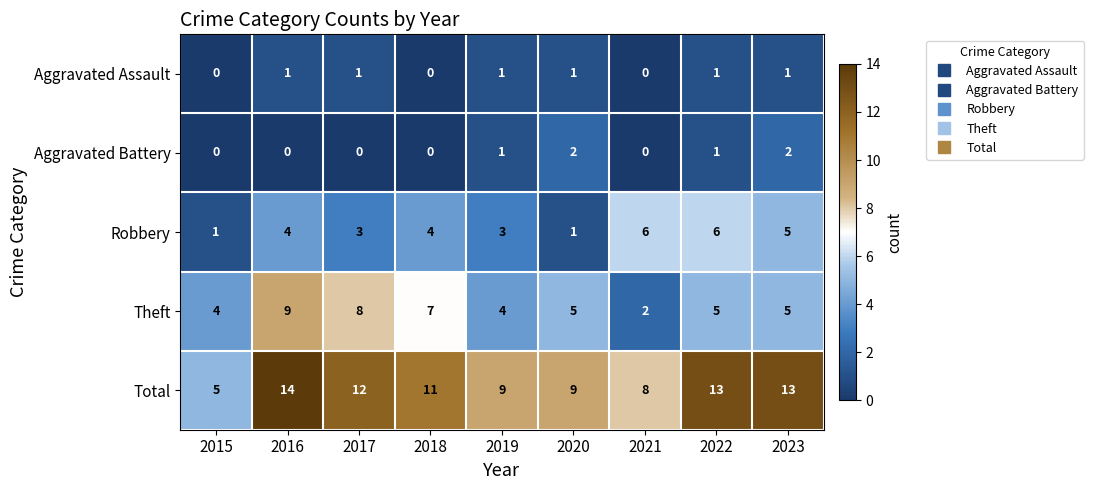

What is the approximate value of Total at 2023?

13